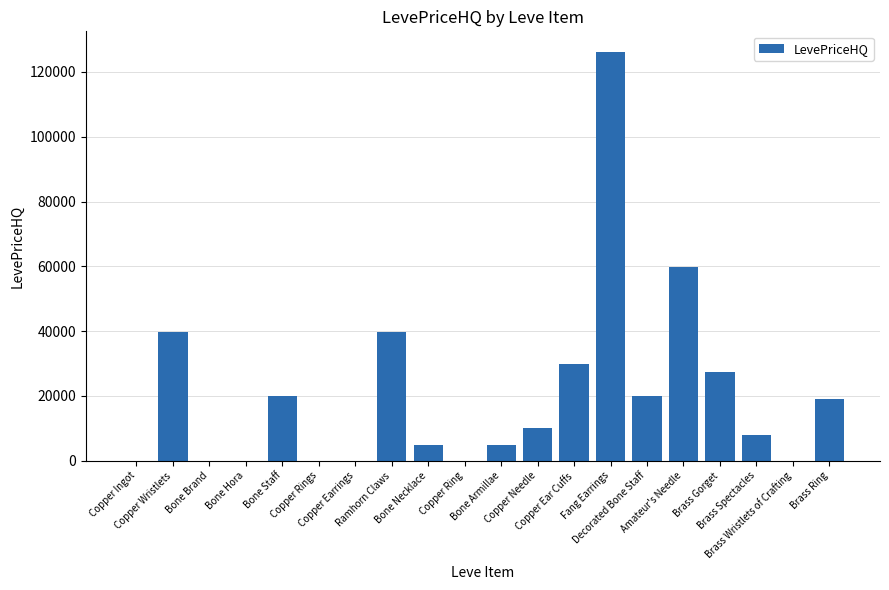

Is it true that the value at Copper Rings is 0.0?

True